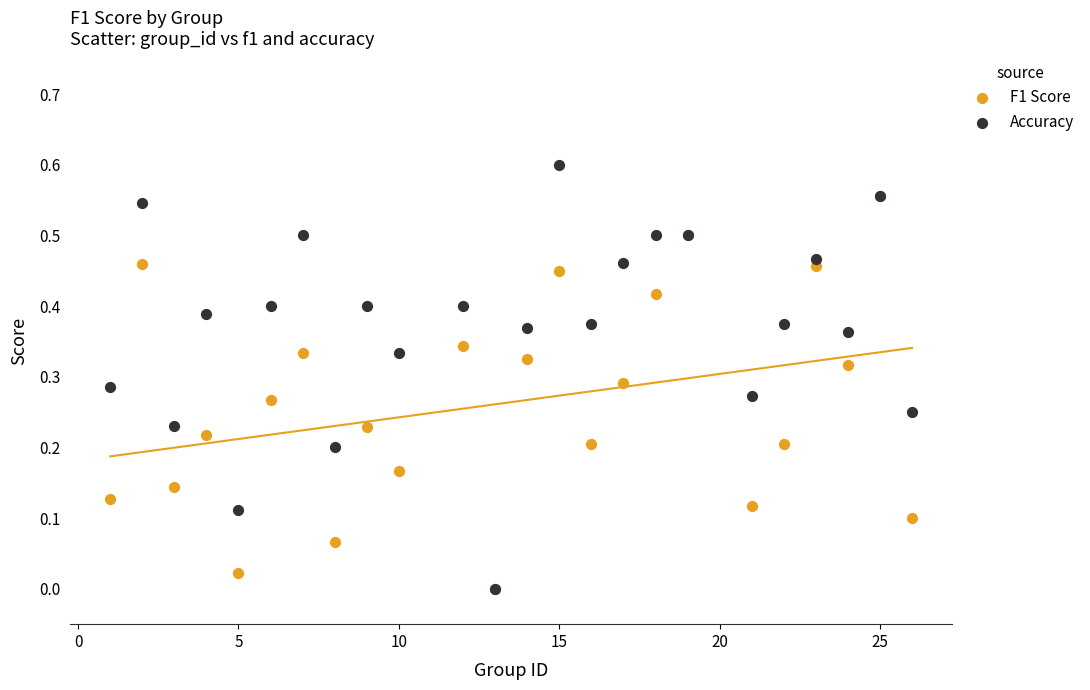

Which series has the widest spread of Y values?

Accuracy